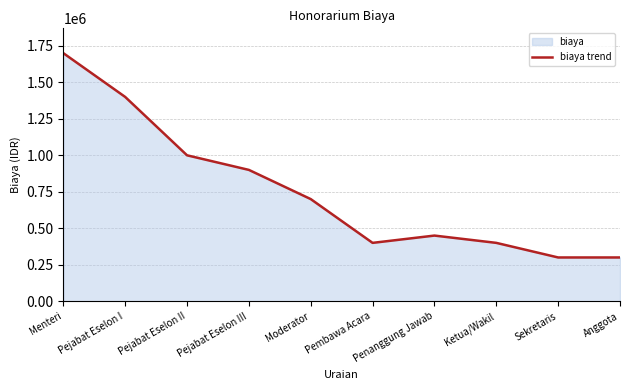

Approximately how many times larger is the value at Pejabat Eselon I compared to Menteri?

0.8